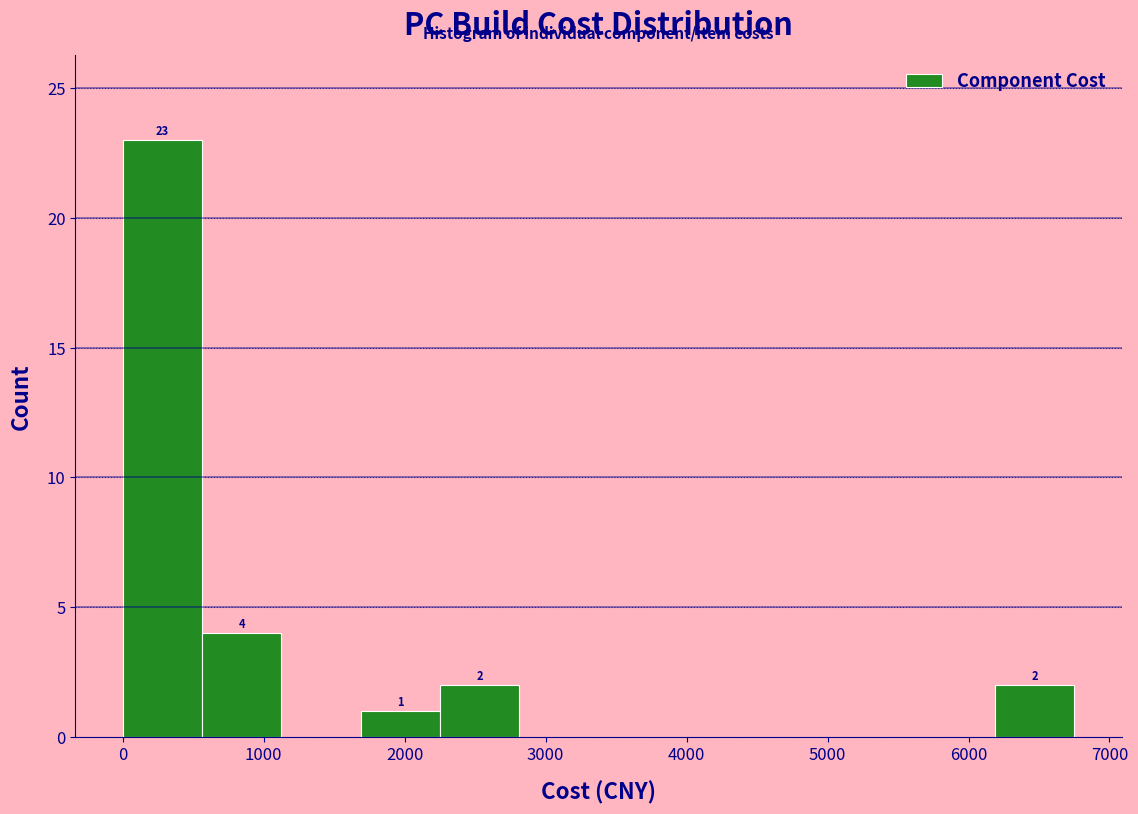

Which range on the x-axis has the tallest bar?

0 to 600